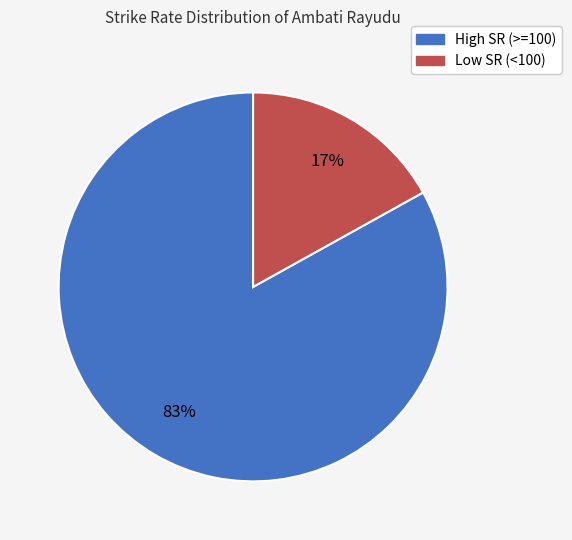

Which slice is the smallest?

Low SR (<100)